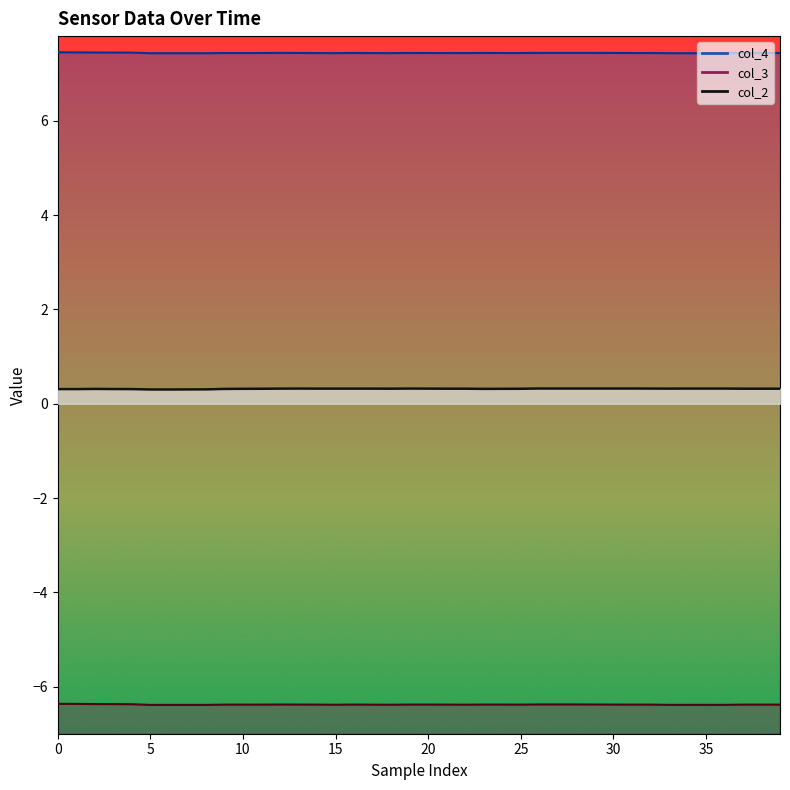

At which category does col_3 reach its first local peak?

12